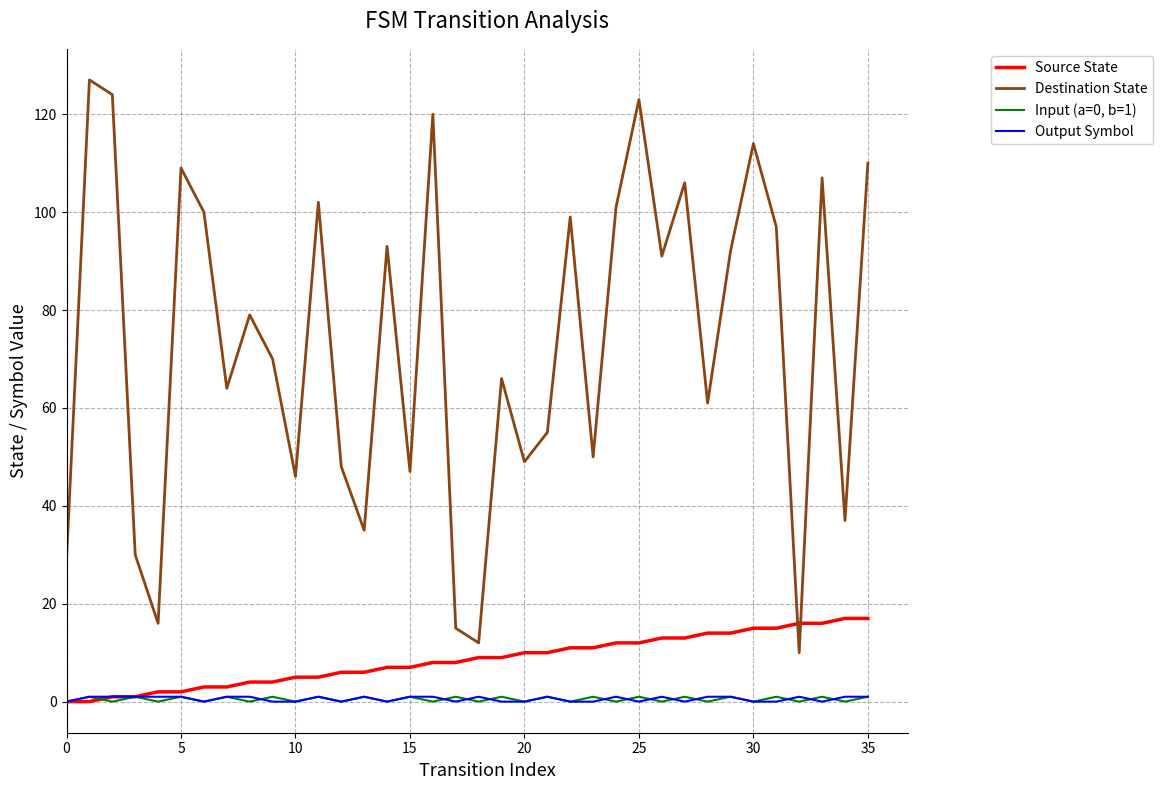

True or false: Output Symbol and Destination State cross at least once.

False